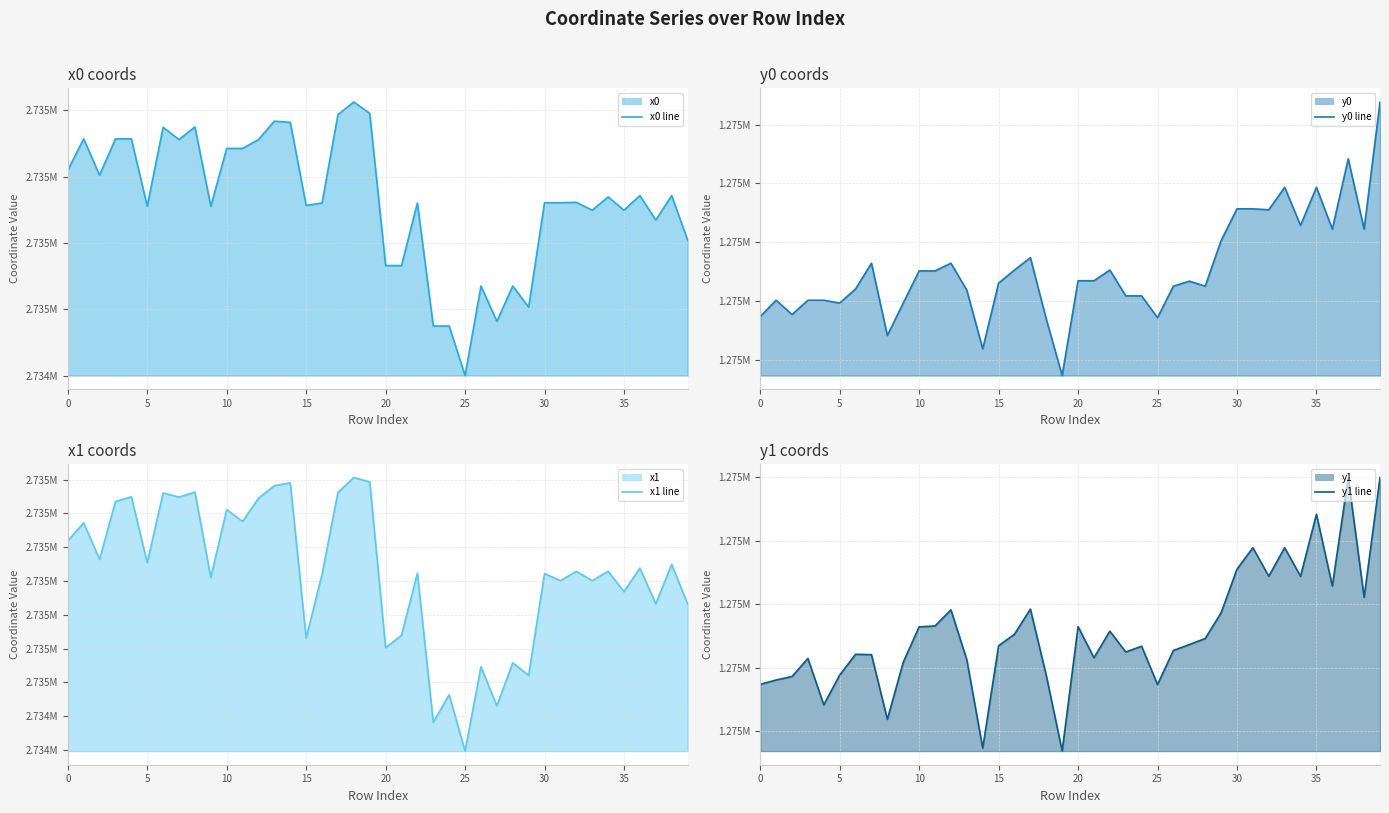

True or false: x0 line and y0 line cross at least once.

False